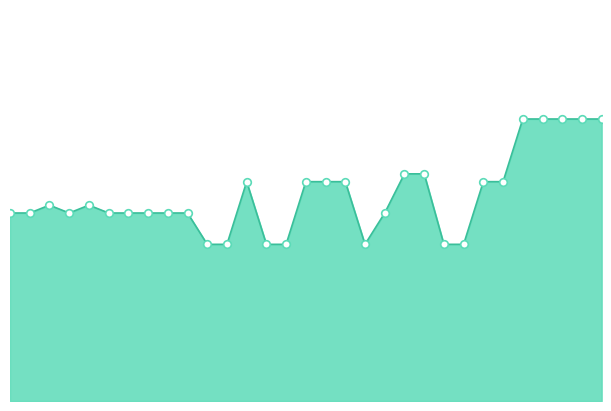

Is this an area chart (filled region under the line)?

Yes